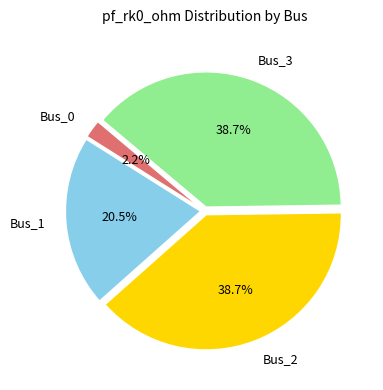

To the nearest percent, what is the difference between the largest and smallest slice percentages?

36%